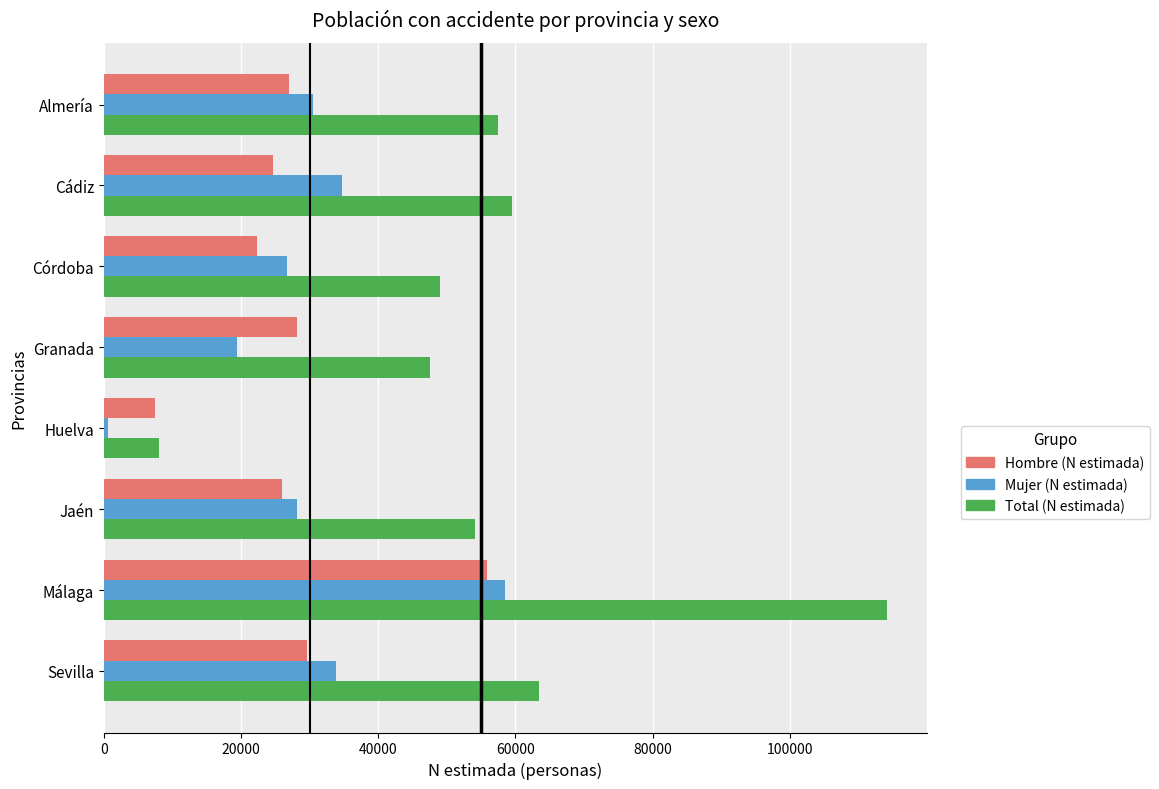

Which series has the largest total across all categories?

Total (N estimada)